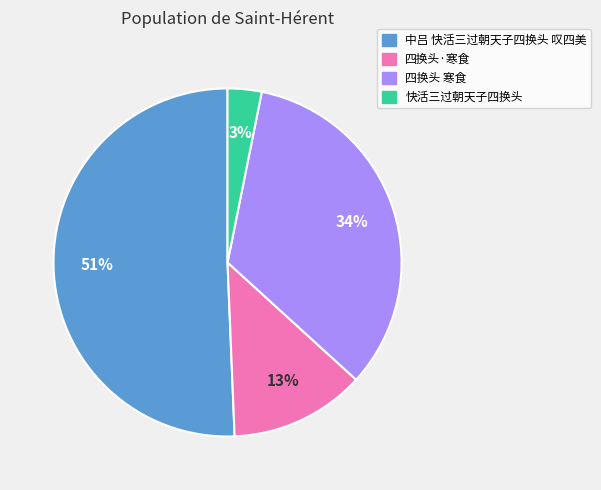

To the nearest percent, what is the combined percentage of 快活三过朝天子四换头 and 四换头 寒食?

37%